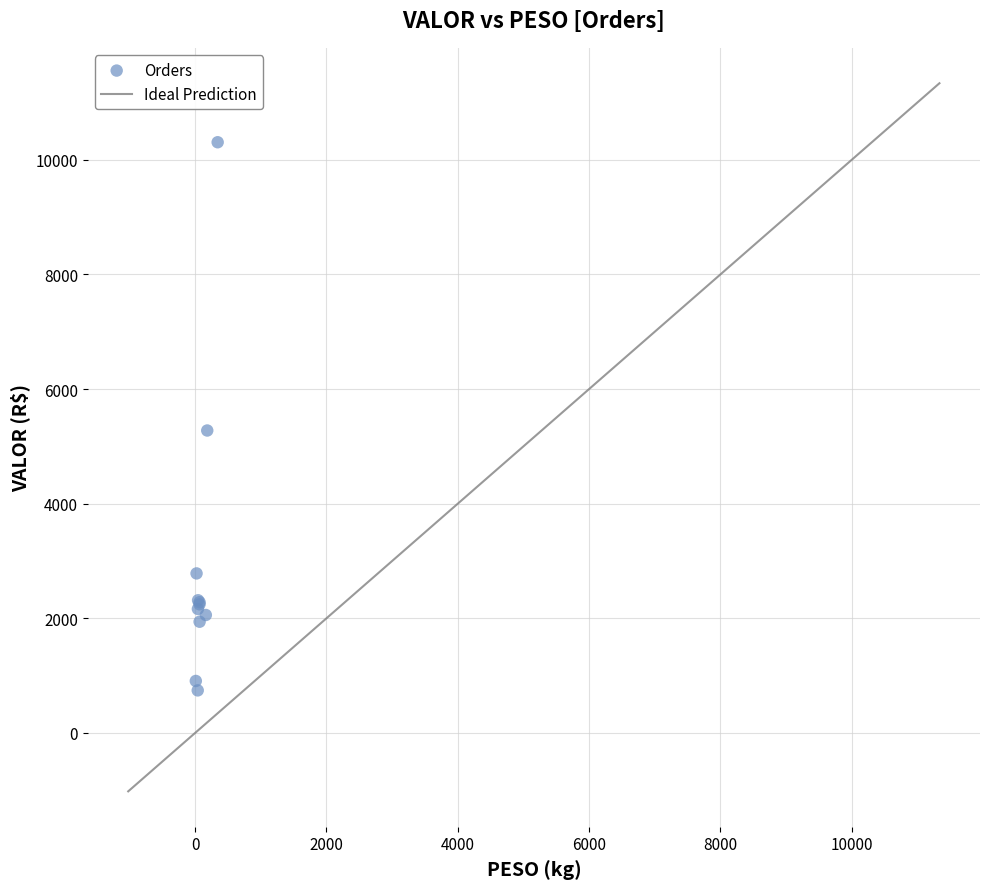

What Y value in the scatter plot is closest to 5524?

5276.9